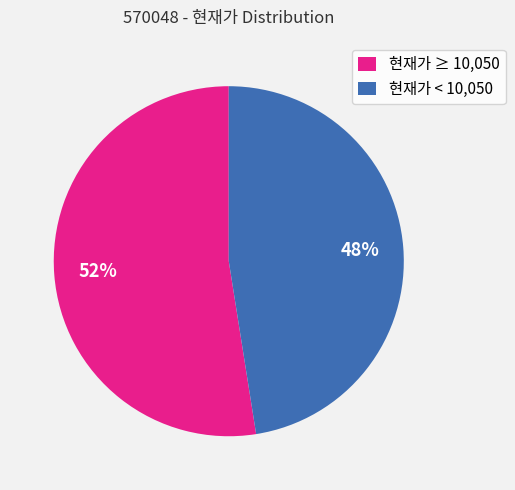

Do 현재가 < 10,050 and 현재가 ≥ 10,050 together represent more than half of the pie?

Yes